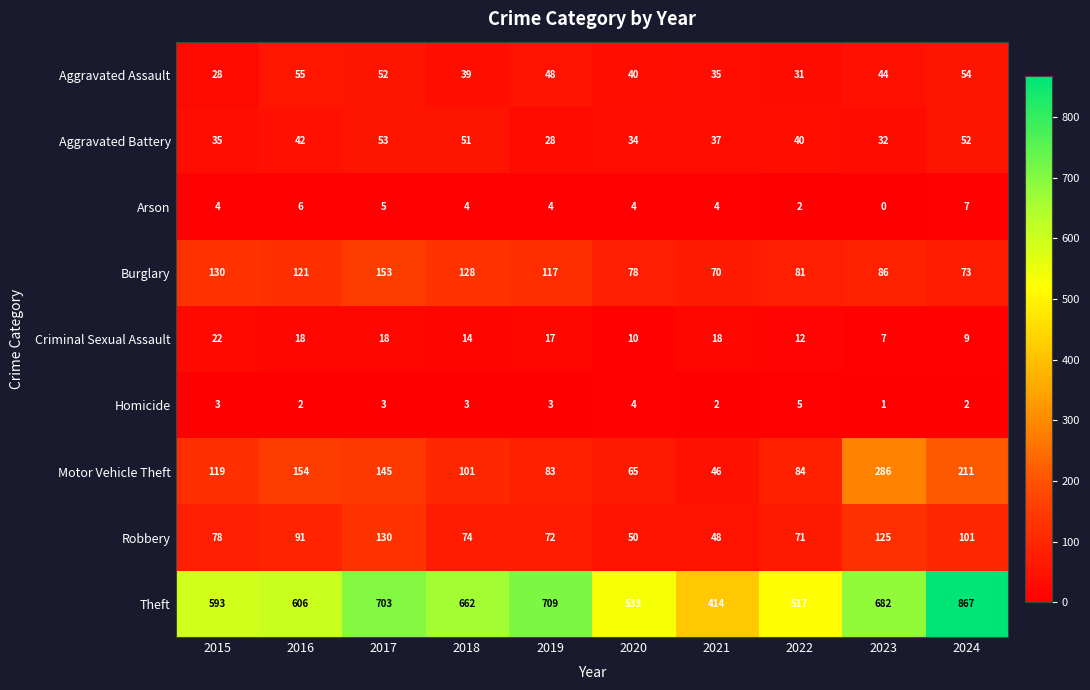

How many Arson values are between 4 and 5?

6